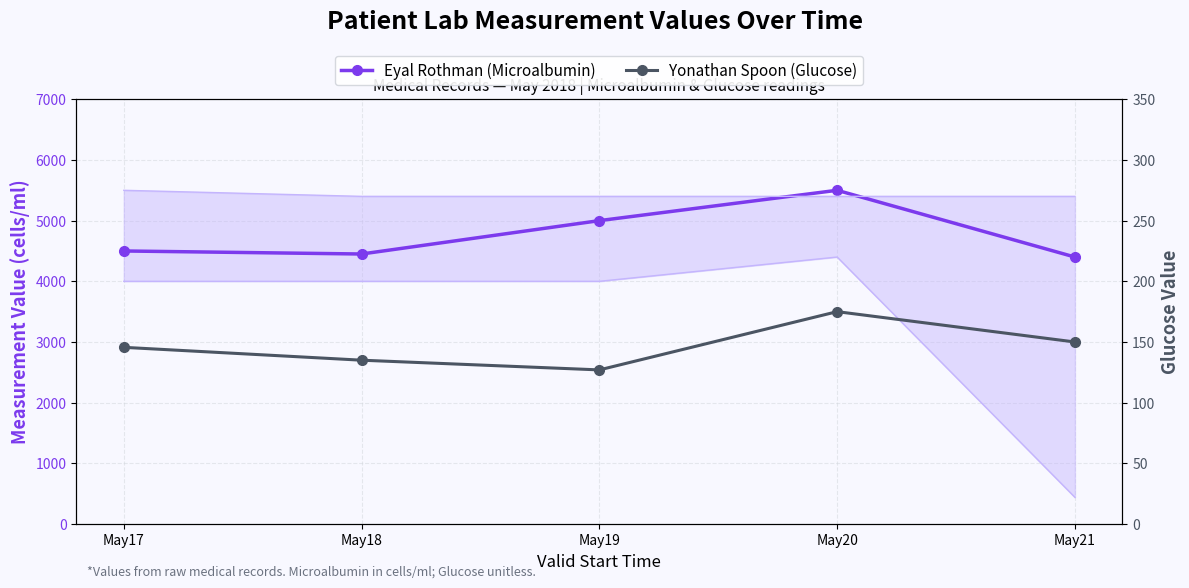

True or false: Yonathan Spoon (Glucose) and Eyal Rothman (Microalbumin) cross at least once.

False